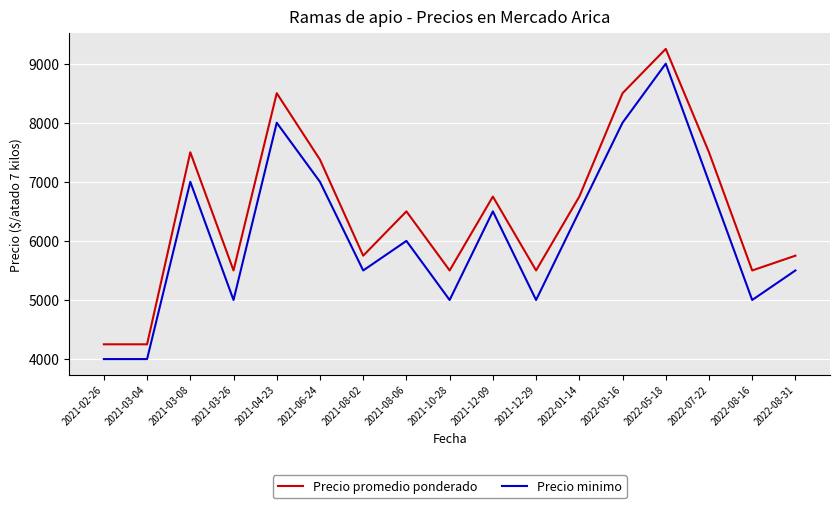

Does the chart have visible grid lines?

Yes